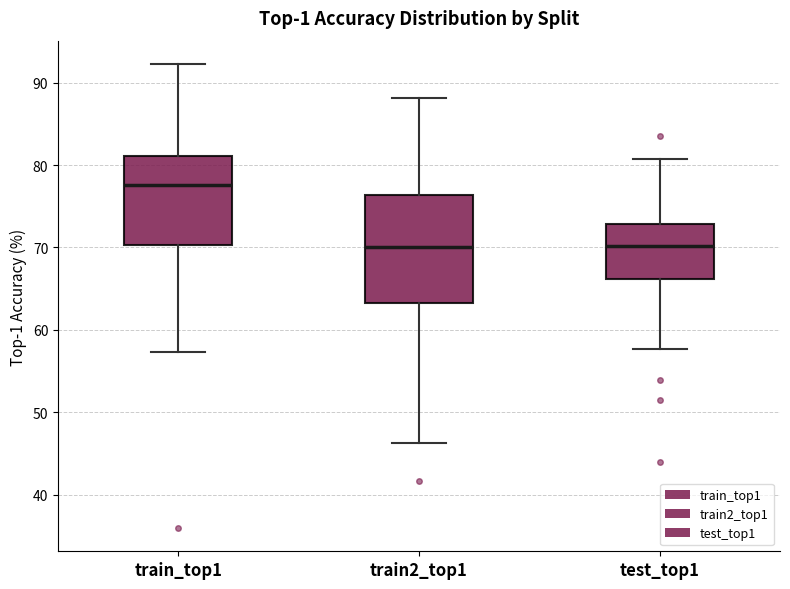

Which box is the tallest, from its lower edge to its upper edge?

train2_top1